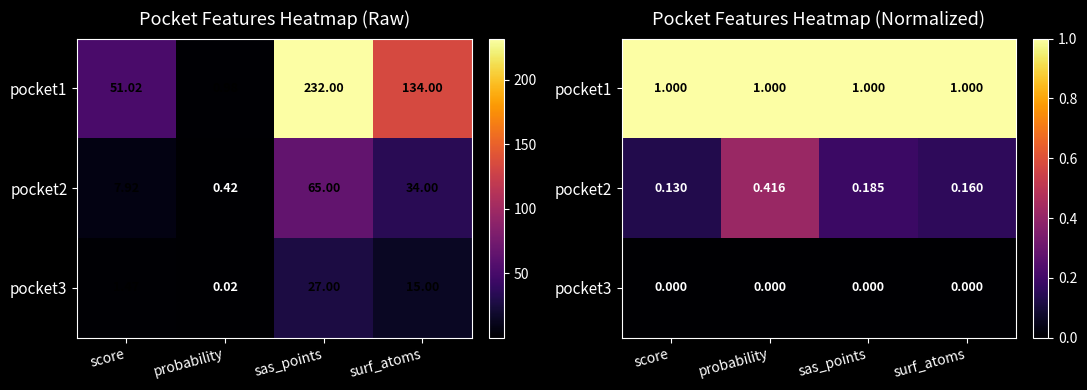

Which category has the highest value in the pocket1 series?

score